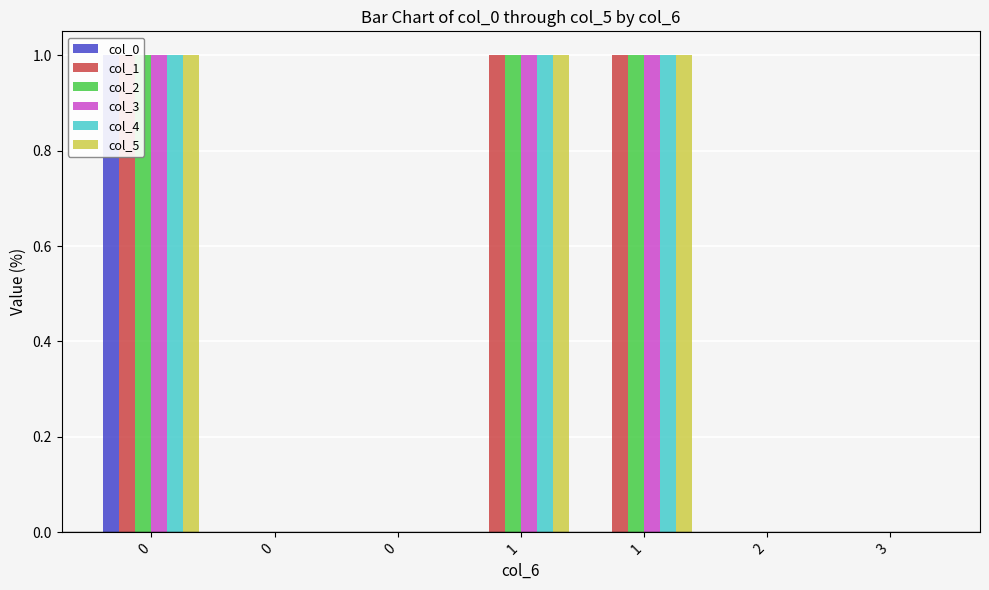

True or false: col_2 has a value of 1 at 1.

False